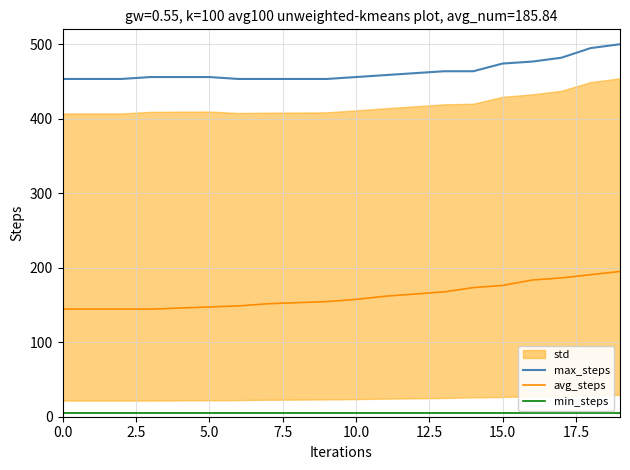

How many lines are shown in the chart?

3